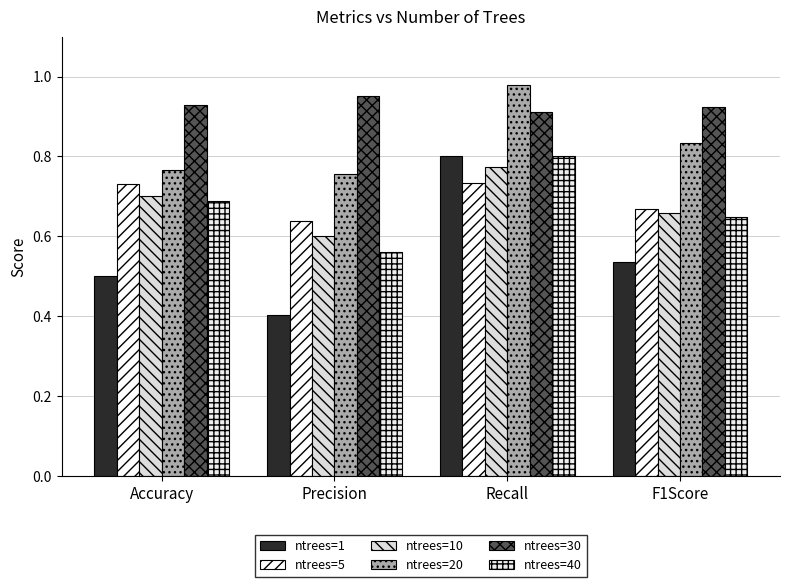

Reading right to left, what are all the values shown in this chart?

ntrees=1: F1Score=0.5	Recall=0.8	Precision=0.4	Accuracy=0.5
ntrees=5: F1Score=0.7	Recall=0.7	Precision=0.6	Accuracy=0.7
ntrees=10: F1Score=0.7	Recall=0.8	Precision=0.6	Accuracy=0.7
ntrees=20: F1Score=0.8	Recall=1.0	Precision=0.8	Accuracy=0.8
ntrees=30: F1Score=0.9	Recall=0.9	Precision=1.0	Accuracy=0.9
ntrees=40: F1Score=0.6	Recall=0.8	Precision=0.6	Accuracy=0.7